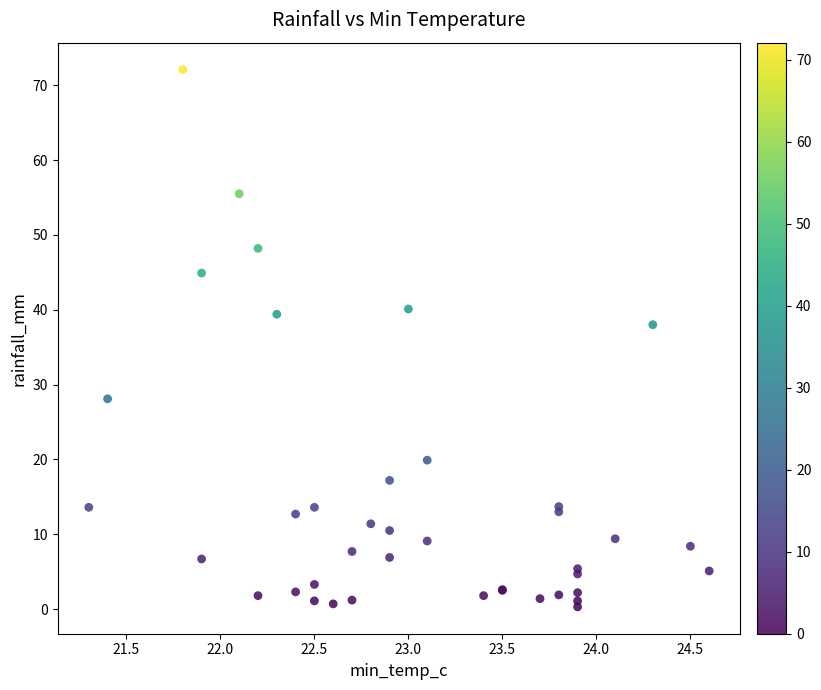

What Y value in the scatter plot is closest to 36?

38.0